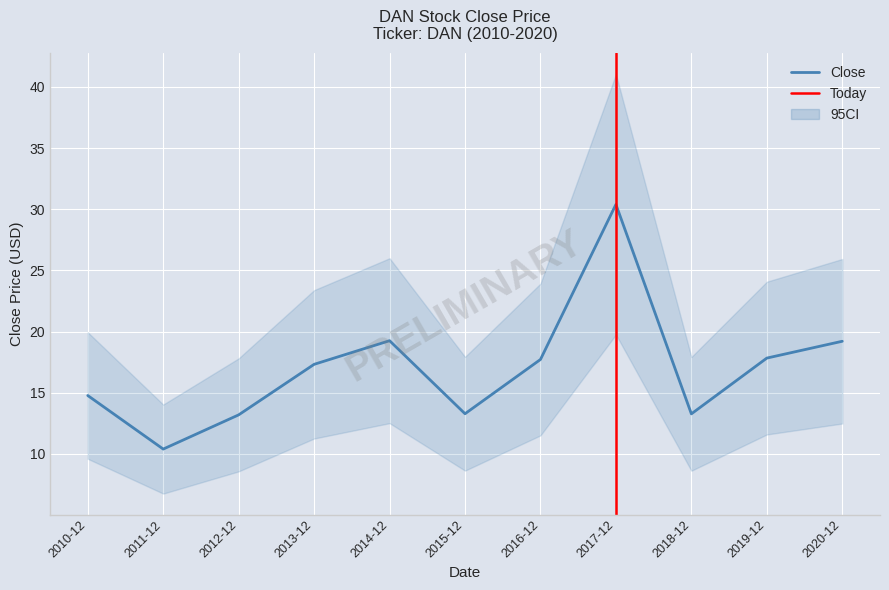

Which category has the highest value across all series?

2017-12